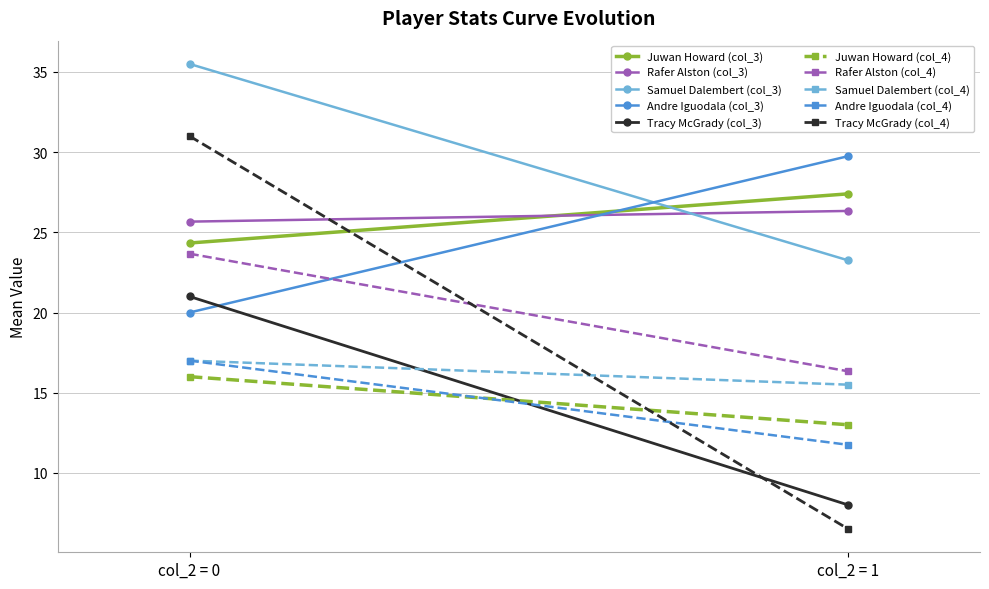

The value of Andre Miller col_3 at 1 is 31.2. True or false?

False